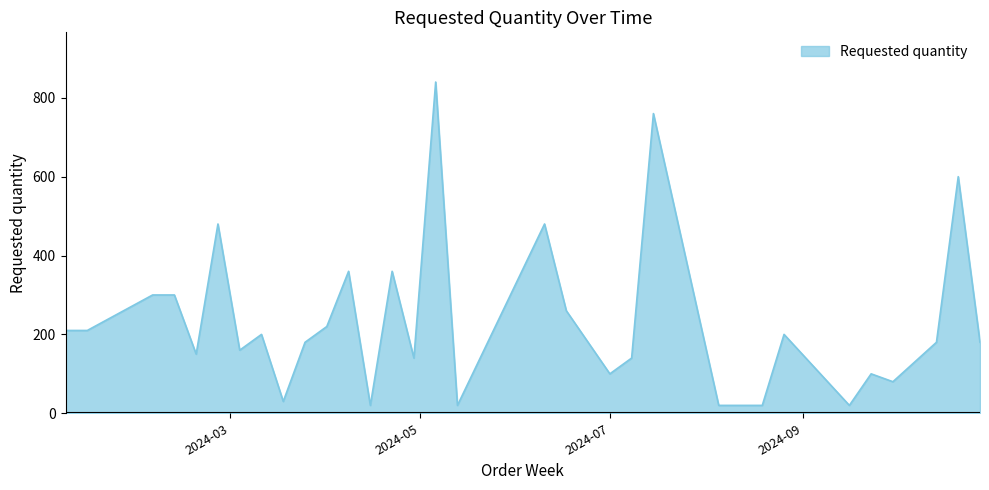

What is the sum of all values?

7770